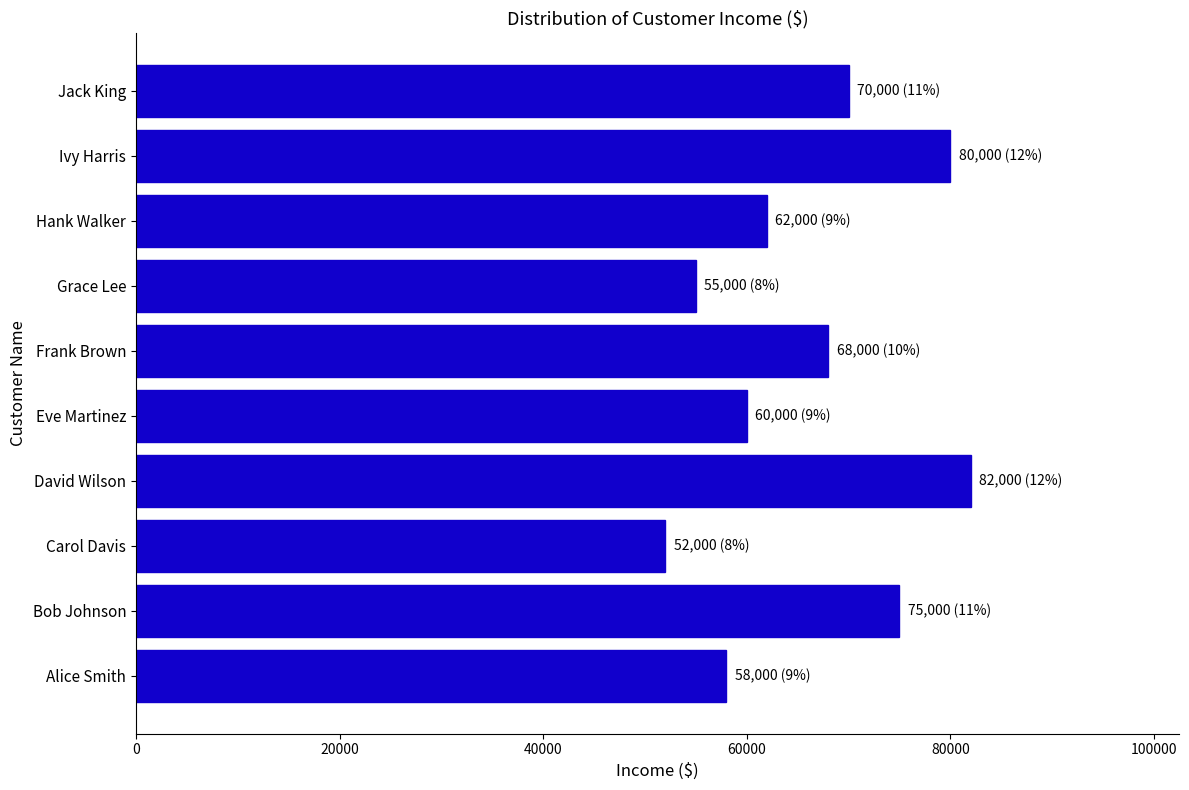

What is the greatest value displayed?

82000